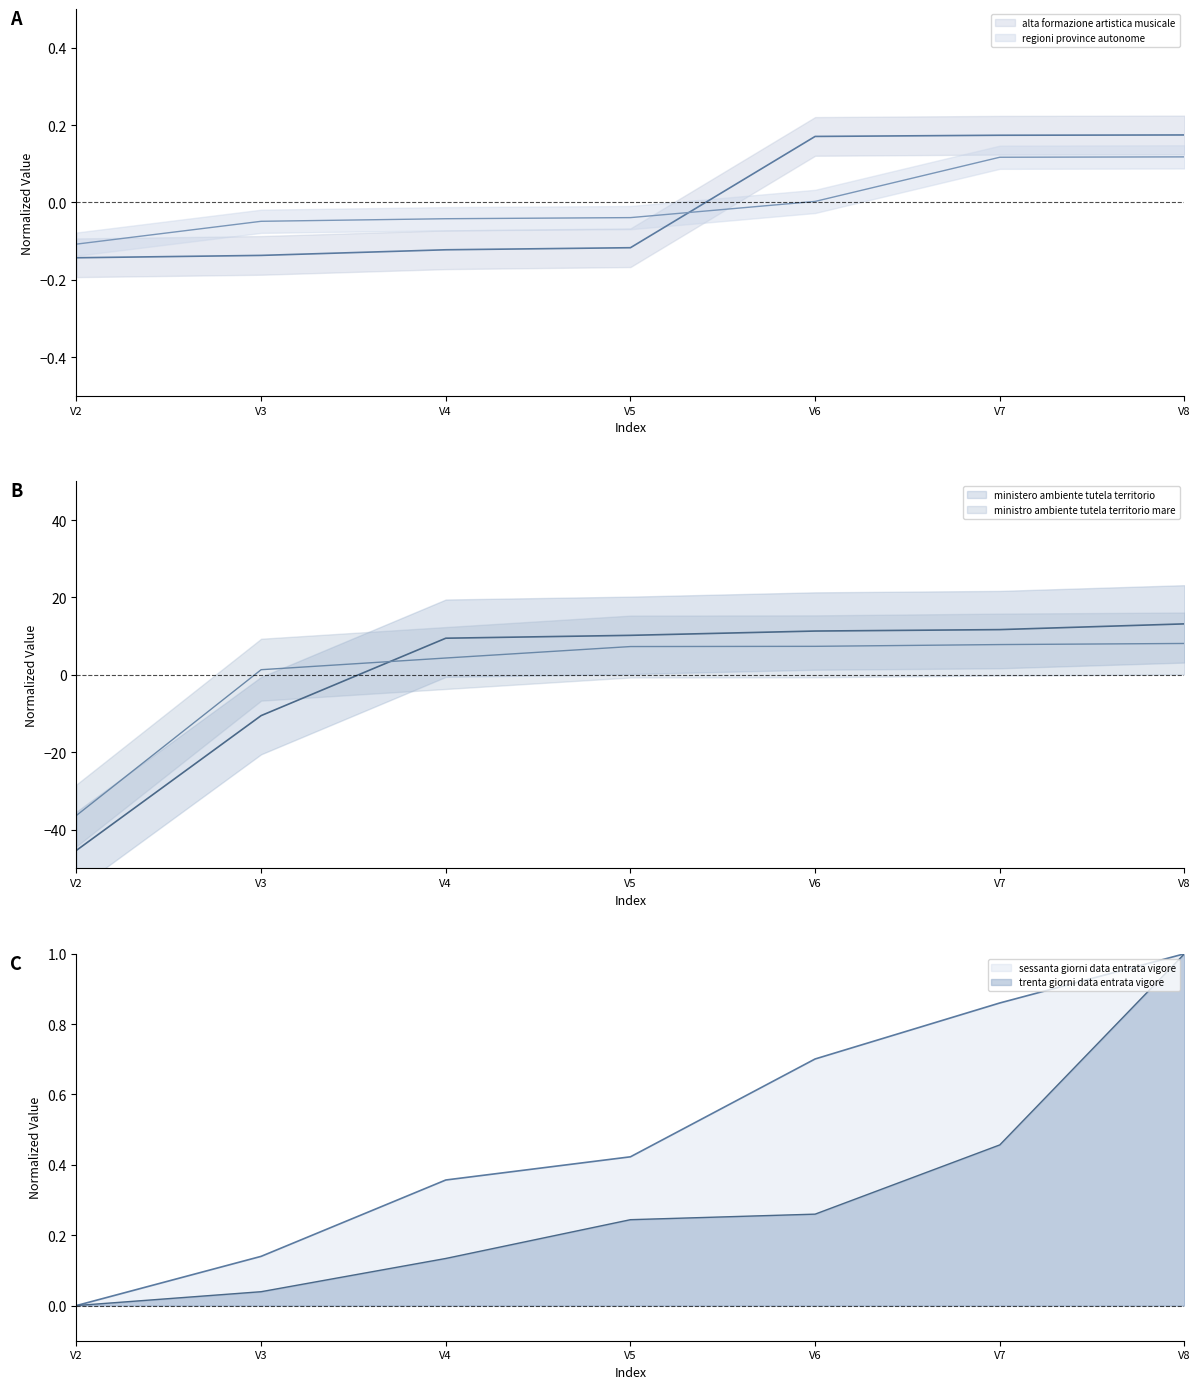

Is the value of trenta giorni data entrata vigore at V4 greater than the value of ministro ambiente tutela territorio mare at V8?

No